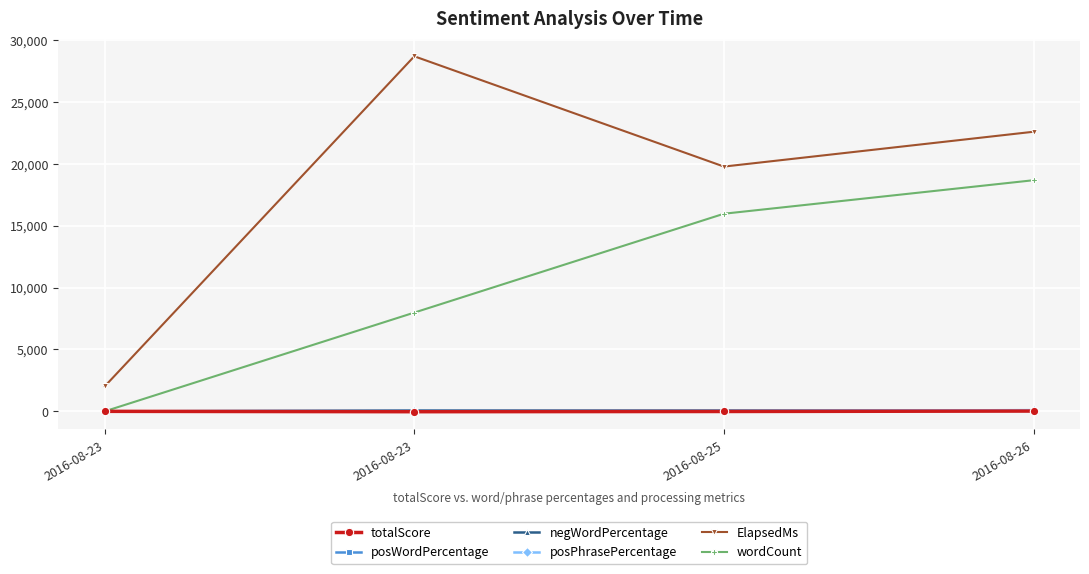

How many categories are shown in the chart?

4